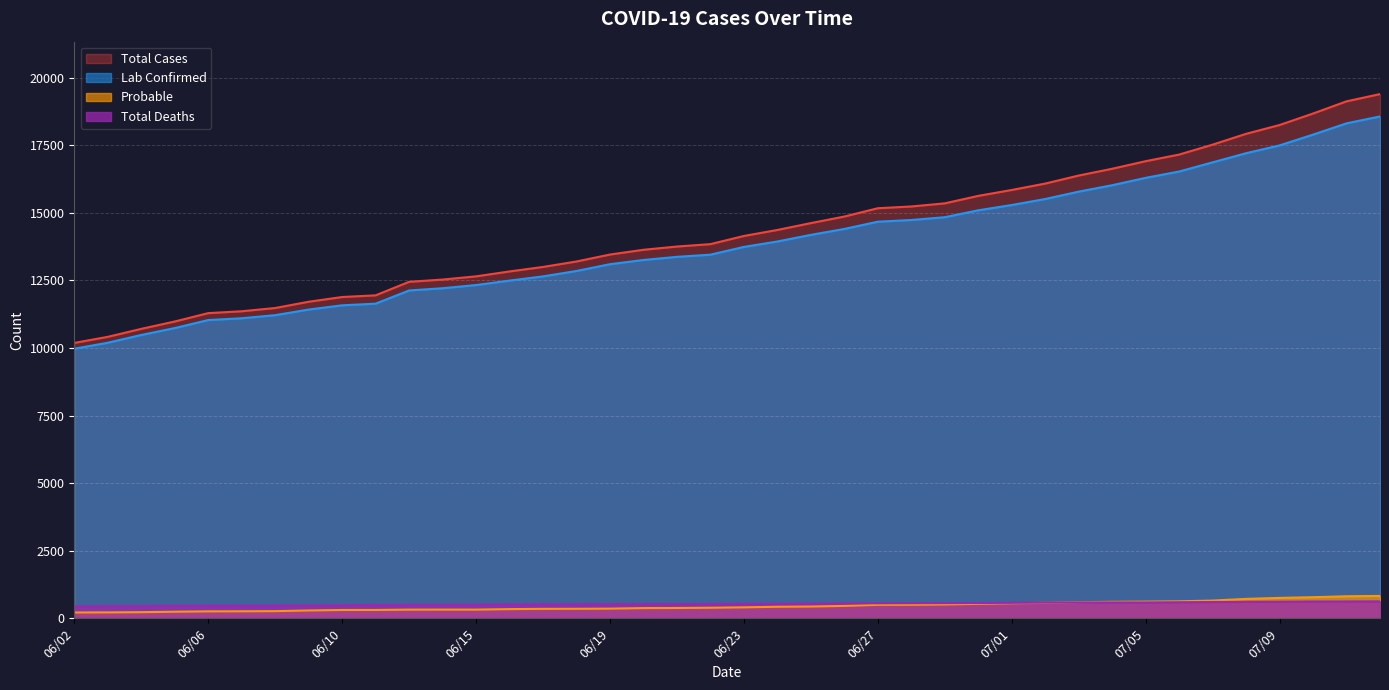

True or false: Probable and Total Cases cross at least once.

False